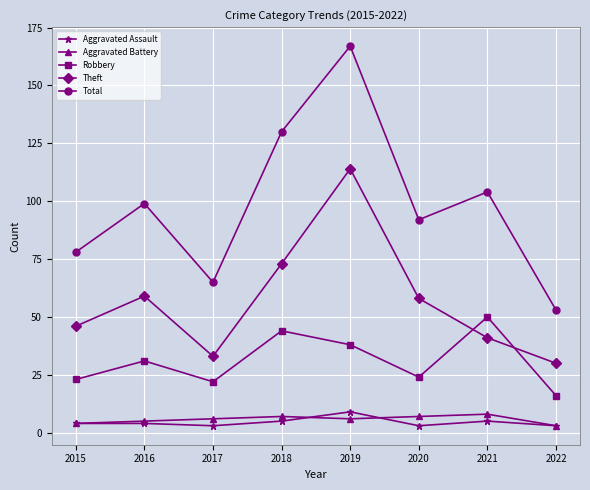

Which series has the widest spread of values?

Total